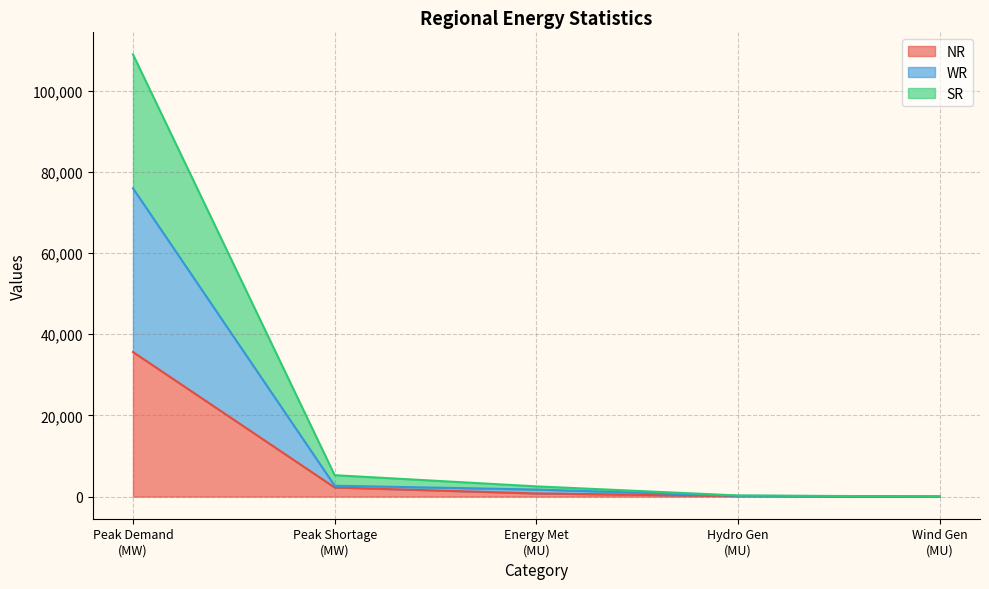

The value of WR at Peak Shortage (MW) is 2689. True or false?

True